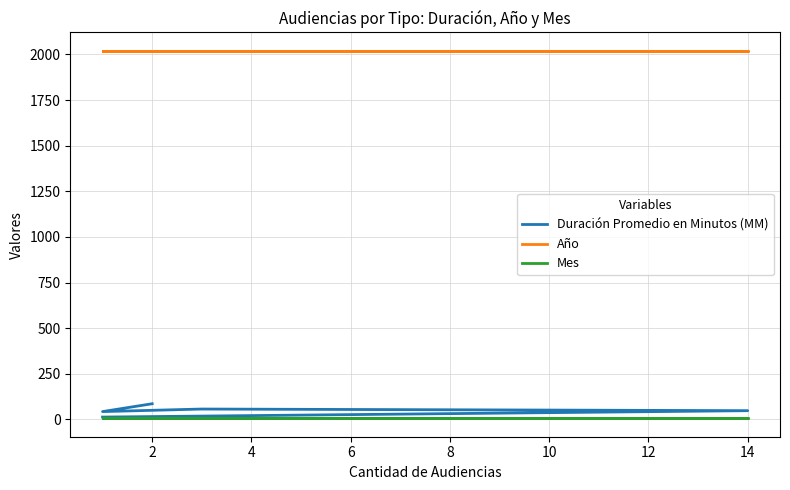

True or false: Mes and Año intersect in this chart.

False